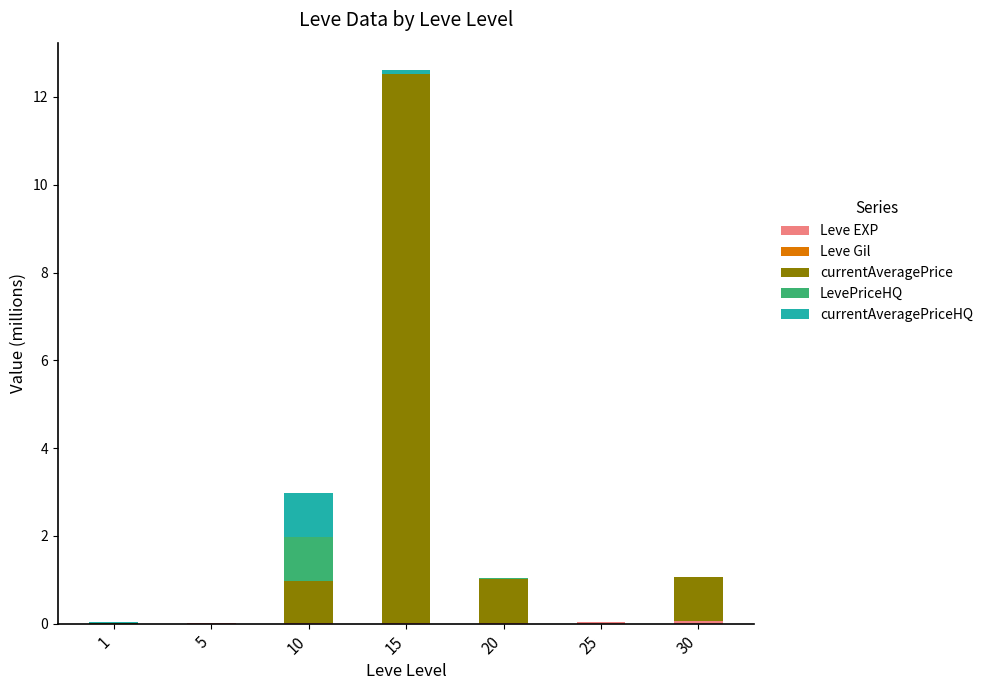

List the series in order of their peak value, lowest first.

Leve Gil, Leve EXP, currentAveragePriceHQ, LevePriceHQ, currentAveragePrice